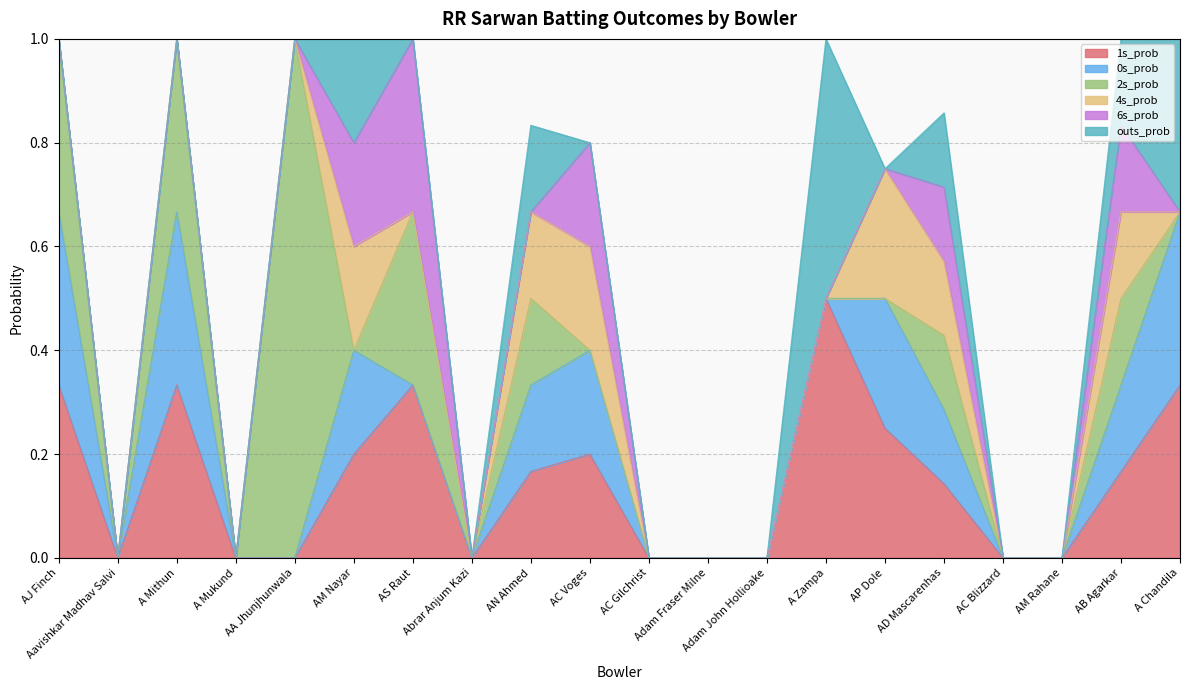

Reading right to left, what are all the values shown in this chart?

1s_prob: 0.3	0.2	0.0	0.0	0.1	0.2	0.5	0.0	0.0	0.0	0.2	0.2	0.0	0.3	0.2	0.0	0.0	0.3	0.0	0.3
0s_prob: 0.3	0.2	0.0	0.0	0.1	0.2	0.0	0.0	0.0	0.0	0.2	0.2	0.0	0.0	0.2	0.0	0.0	0.3	0.0	0.3
2s_prob: 0.0	0.2	0.0	0.0	0.1	0.0	0.0	0.0	0.0	0.0	0.0	0.2	0.0	0.3	0.0	1.0	0.0	0.3	0.0	0.3
4s_prob: 0.0	0.2	0.0	0.0	0.1	0.2	0.0	0.0	0.0	0.0	0.2	0.2	0.0	0.0	0.2	0.0	0.0	0.0	0.0	0.0
6s_prob: 0.0	0.2	0.0	0.0	0.1	0.0	0.0	0.0	0.0	0.0	0.2	0.0	0.0	0.3	0.2	0.0	0.0	0.0	0.0	0.0
outs_prob: 0.3	0.2	0.0	0.0	0.1	0.0	0.5	0.0	0.0	0.0	0.0	0.2	0.0	0.0	0.2	0.0	0.0	0.0	0.0	0.0